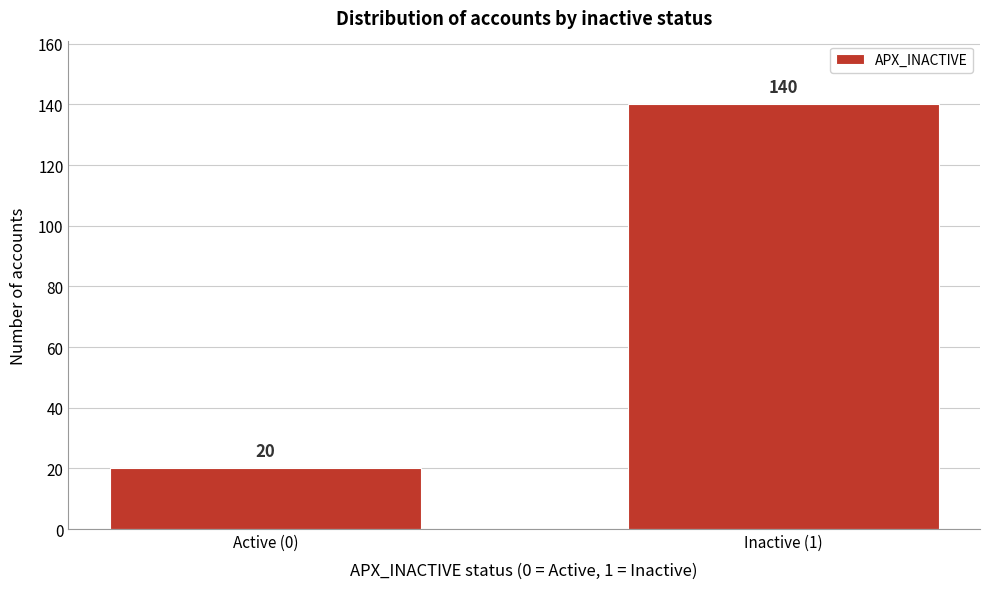

Reading left to right, what are all the values shown in this chart?

Active (0)=20	Inactive (1)=140